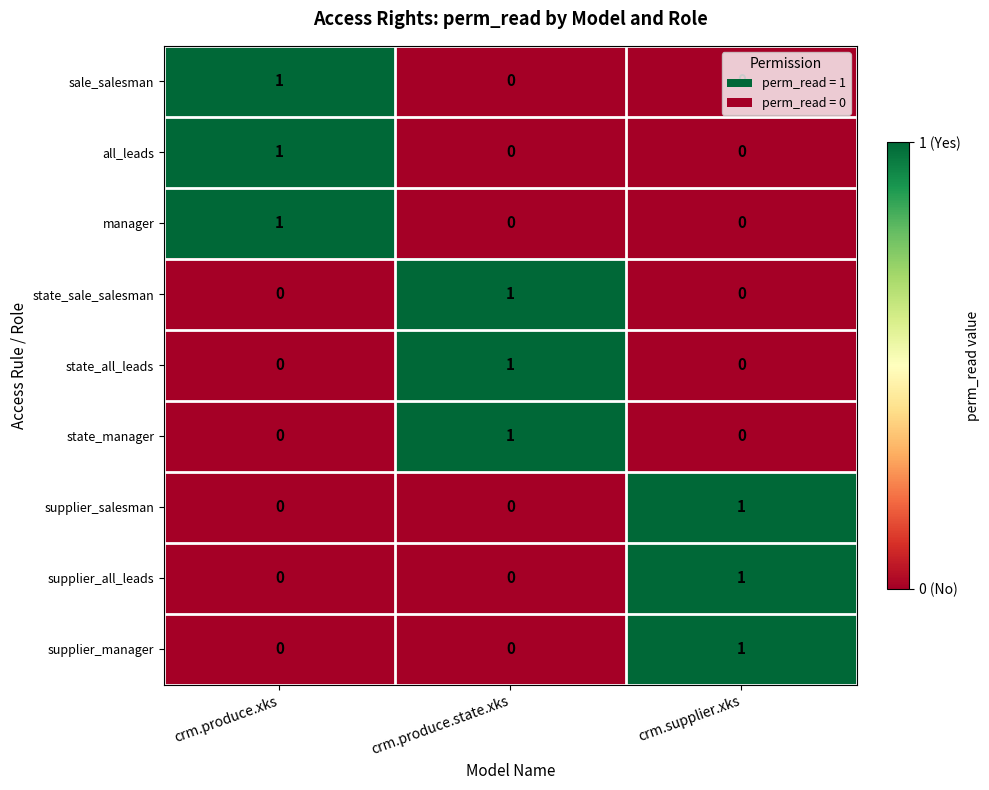

Count the supplier_manager values in the range 0 to 1.

3